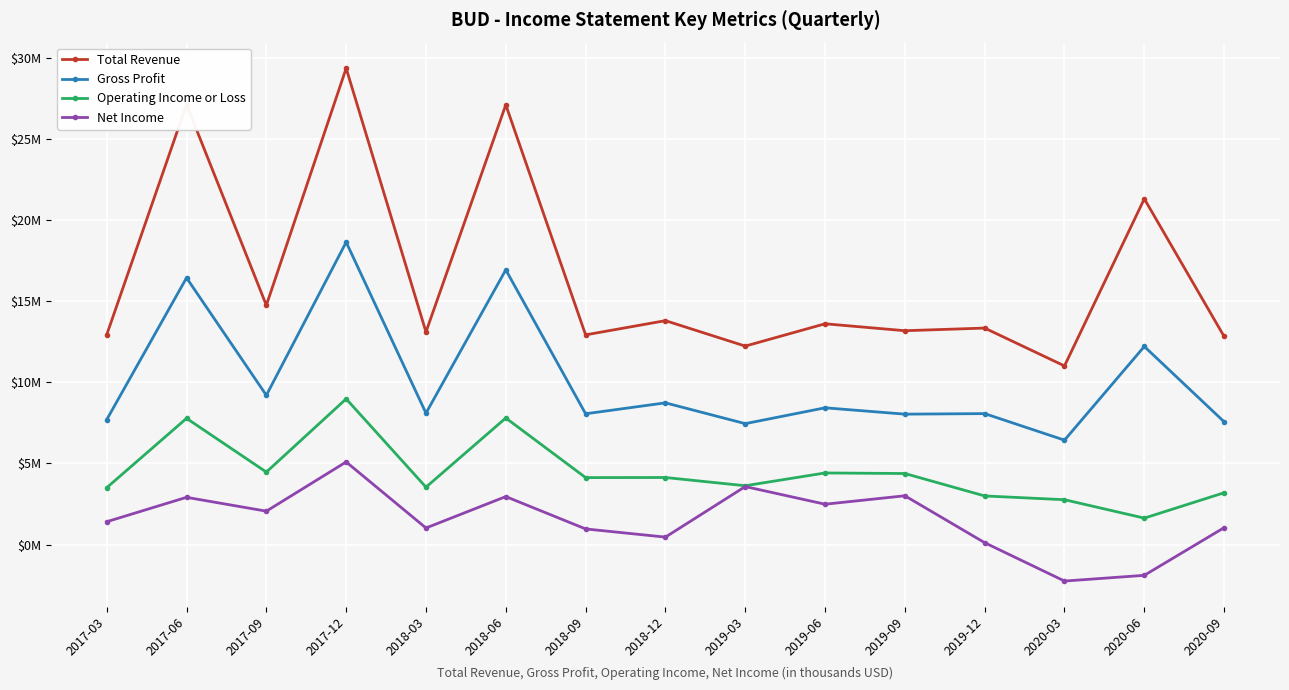

List the labels in order of Net Income value, smallest first.

2020-03, 2020-06, 2019-12, 2018-12, 2018-09, 2018-03, 2020-09, 2017-03, 2017-09, 2019-06, 2017-06, 2018-06, 2019-09, 2019-03, 2017-12